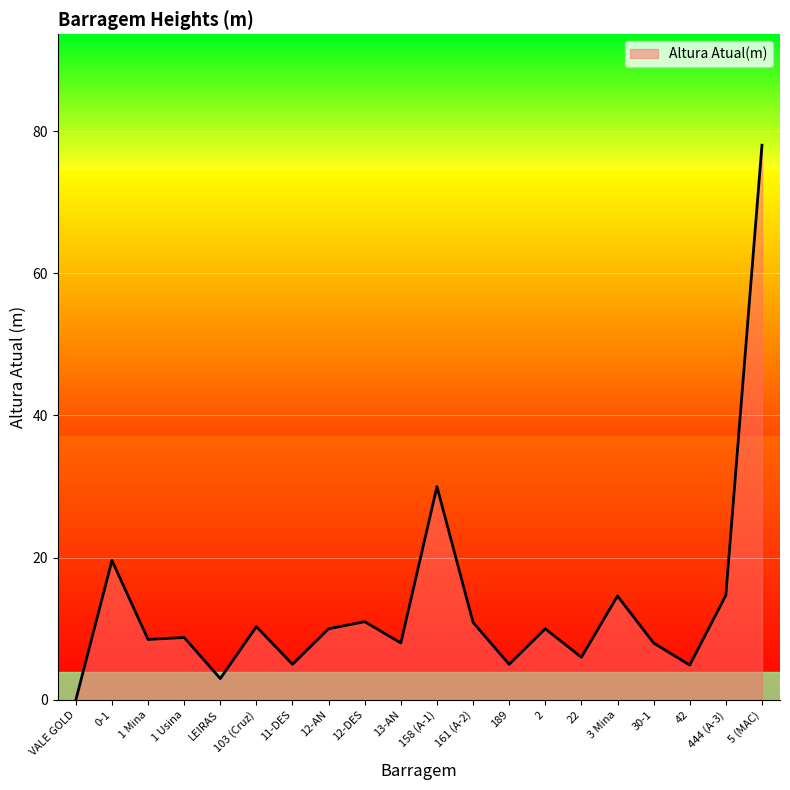

True or false: the data has more than 1 interior local peaks.

True